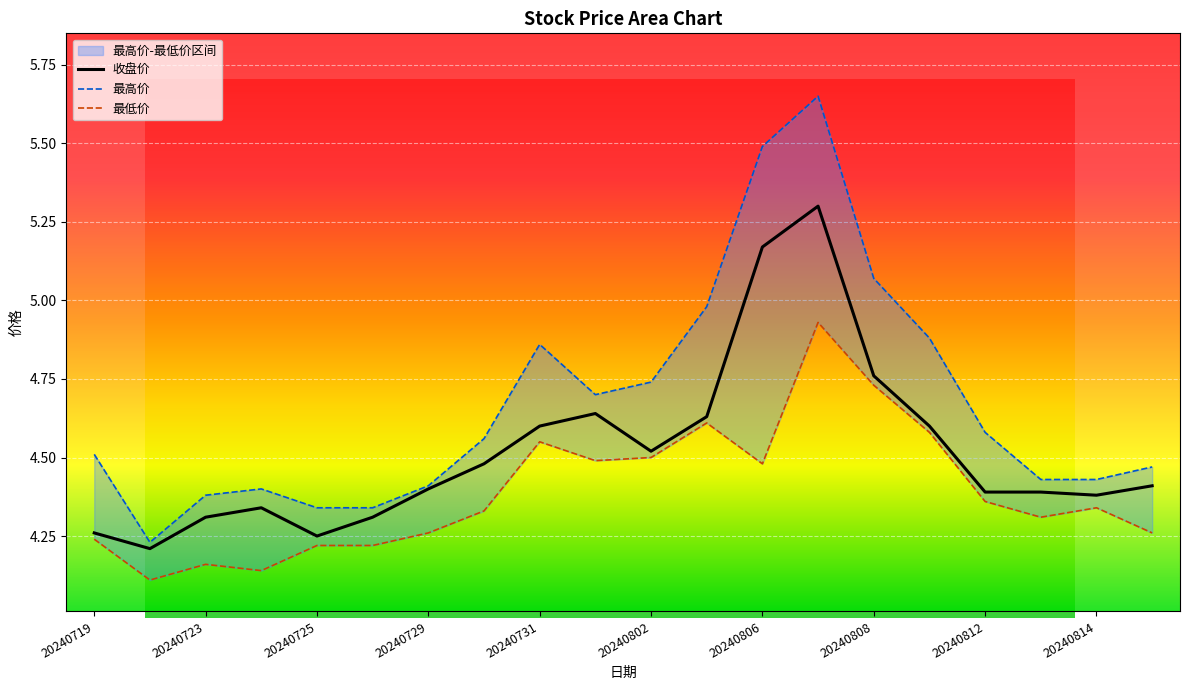

How many interior local valleys does the 最高价 series have?

2